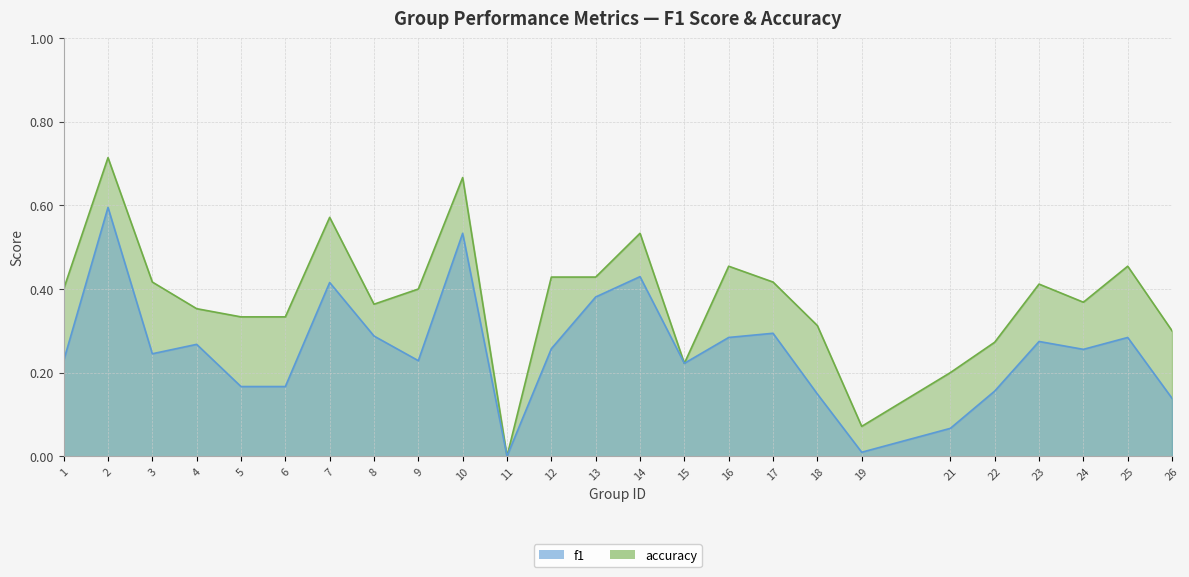

What is the greatest value displayed?

0.7